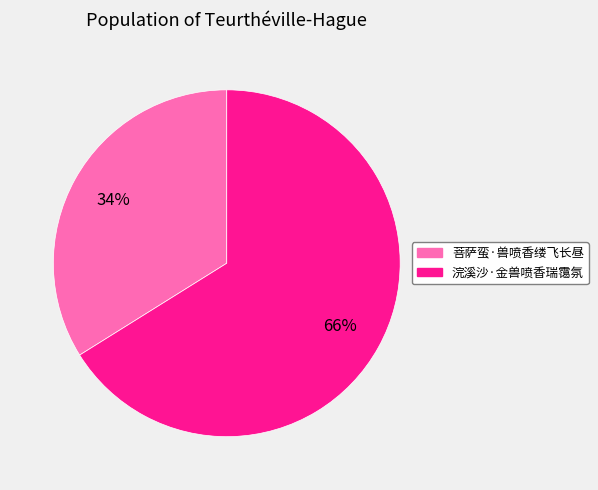

Approximately how many times larger is the value at 菩萨蛮·兽喷香缕飞长昼 compared to 浣溪沙·金兽喷香瑞霭氛?

0.5